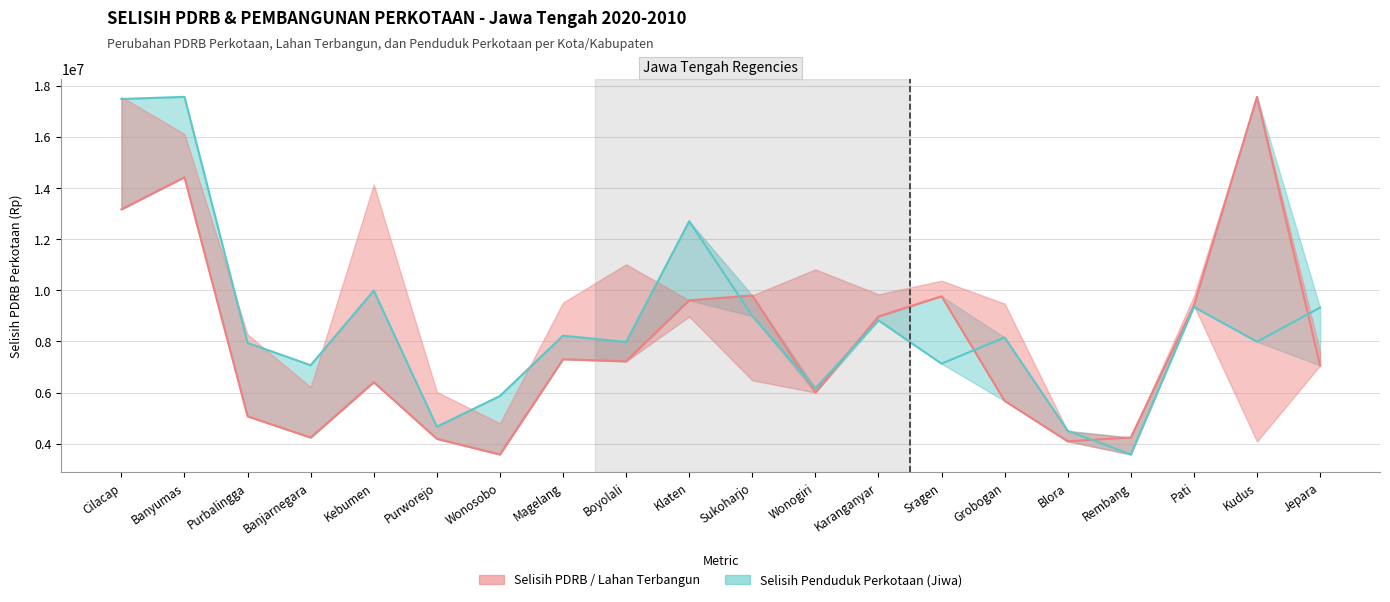

Reading left to right, what are all the values shown in this chart?

Selisih PDRB Perkotaan (Rp): Cilacap=13169880.2	Banyumas=14424887.1	Purbalingga=5066417.0	Banjarnegara=4235847.9	Kebumen=6403166.3	Purworejo=4187790.0	Wonosobo=3573898.7	Magelang=7302167.2	Boyolali=7218627.2	Klaten=9607915.0	Sukoharjo=9799424.5	Wonogiri=5999074.7	Karanganyar=8976762.4	Sragen=9767230.4	Grobogan=5672249.3	Blora=4088883.5	Rembang=4239251.8	Pati=9403330.2	Kudus=17571027.1	Jepara=7059583.9
Selisih Penduduk (scaled): Cilacap=17487659.3	Banyumas=17571027.1	Purbalingga=7941874.2	Banjarnegara=7067627.3	Kebumen=9987215.8	Purworejo=4662997.9	Wonosobo=5864197.6	Magelang=8225084.6	Boyolali=7978669.3	Klaten=12704388.7	Sukoharjo=8993406.4	Wonogiri=6165848.4	Karanganyar=8823497.3	Sragen=7129209.7	Grobogan=8152952.6	Blora=4501665.7	Rembang=3573898.7	Pati=9347805.3	Kudus=7986645.8	Jepara=9323189.5